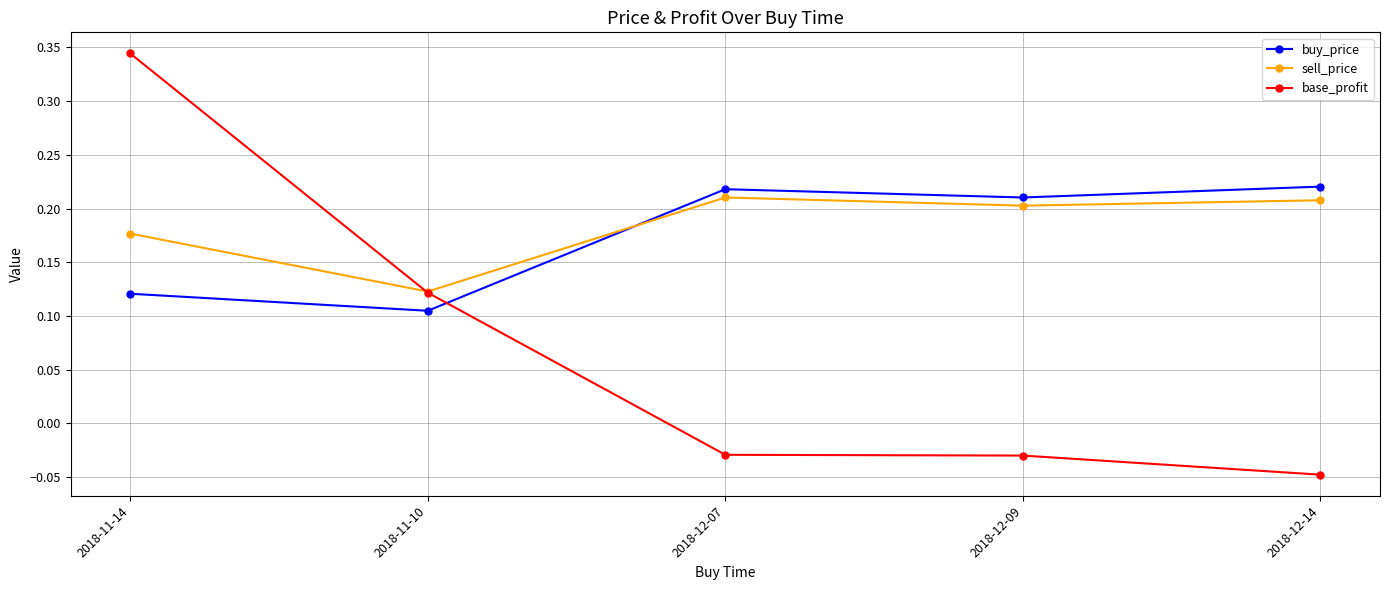

Is it true that buy_price equals 0.2 at 2018-11-14?

False